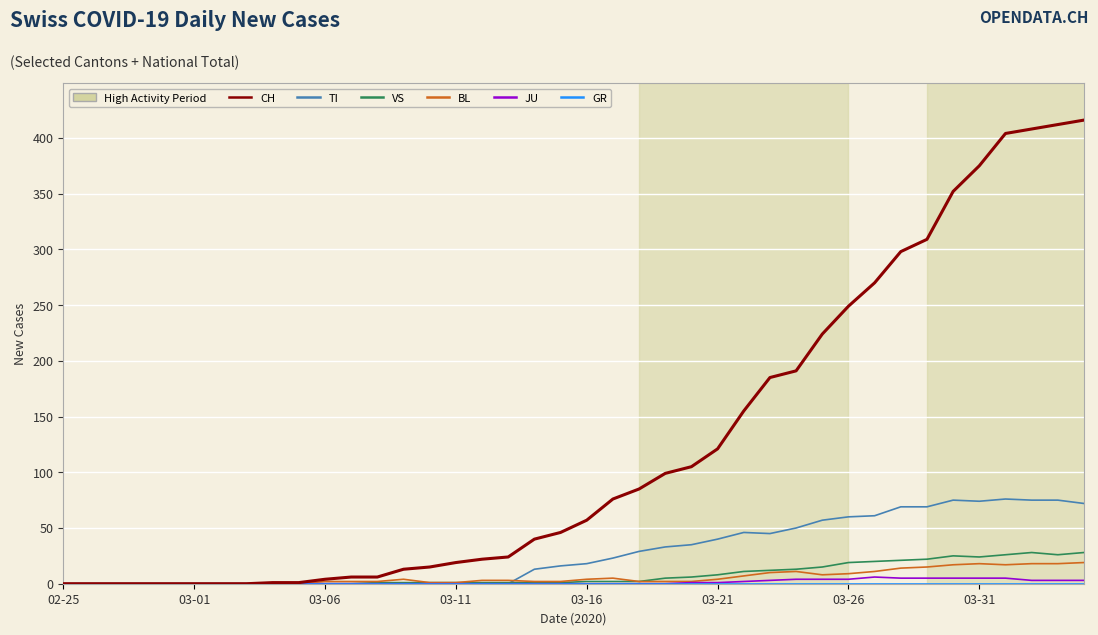

What is the maximum value shown in the chart?

416